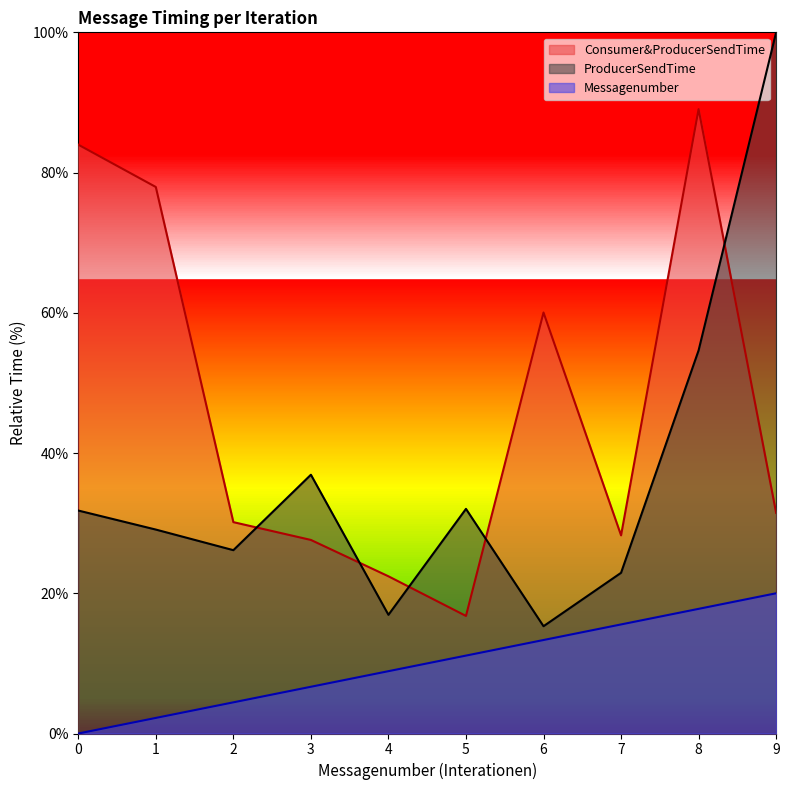

True or false: Messagenumber and Consumer&ProducerSendTime cross at least once.

False